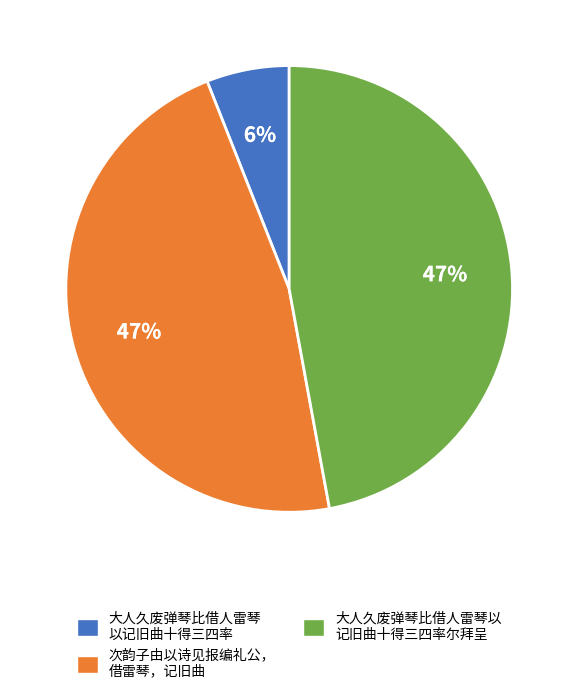

Does 大人久废弹琴比借人雷琴 以记旧曲十得三四率 represent more than half of the total?

No